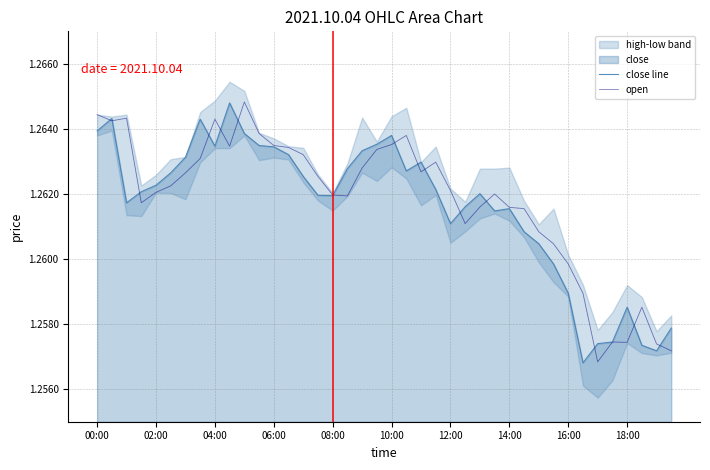

List the series in order of their peak value, lowest first.

close line, open